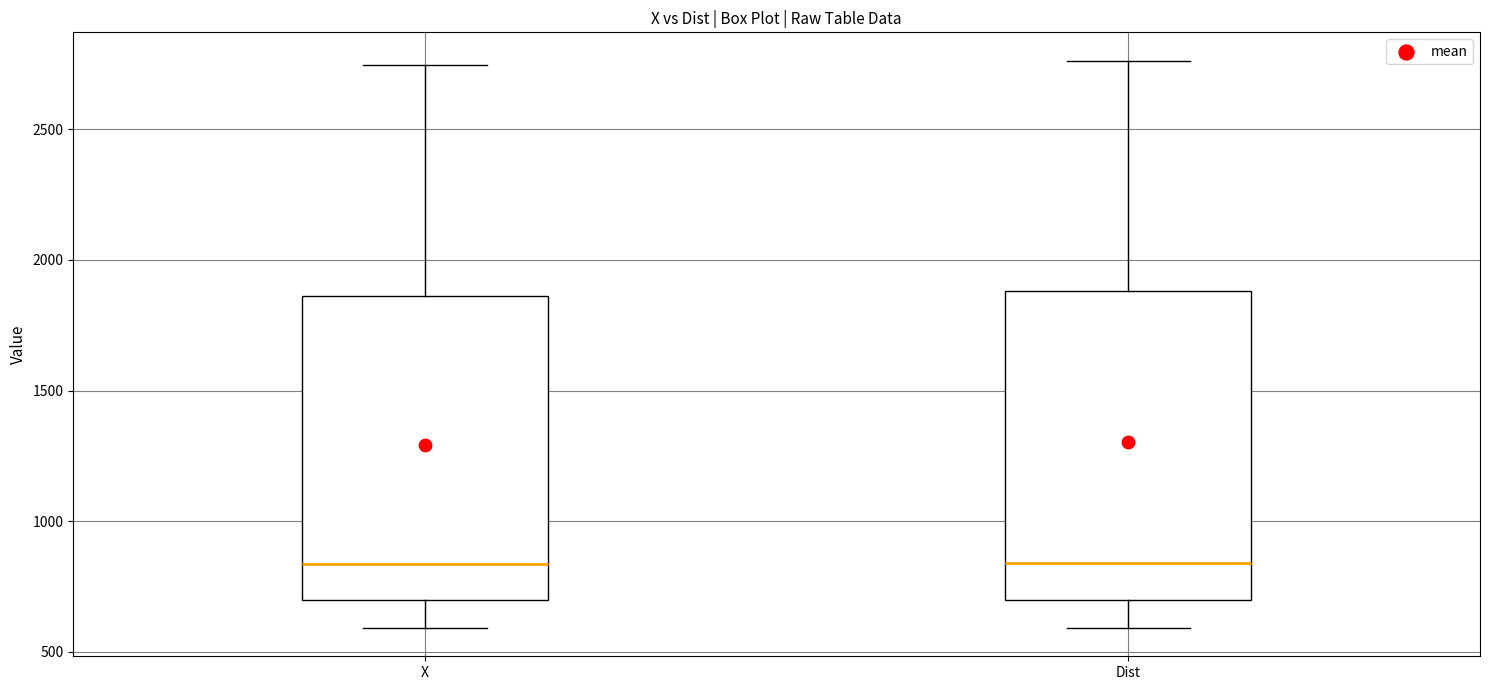

Where does the upper whisker of the box for Dist end on the y-axis? The values are not printed on the chart, so give them approximately, as read against the axis.

2750